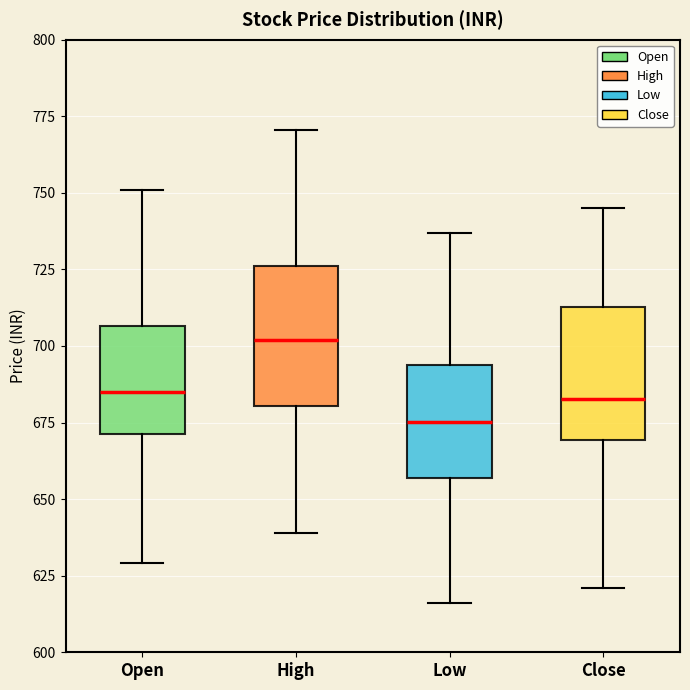

Which box has the highest median line?

High